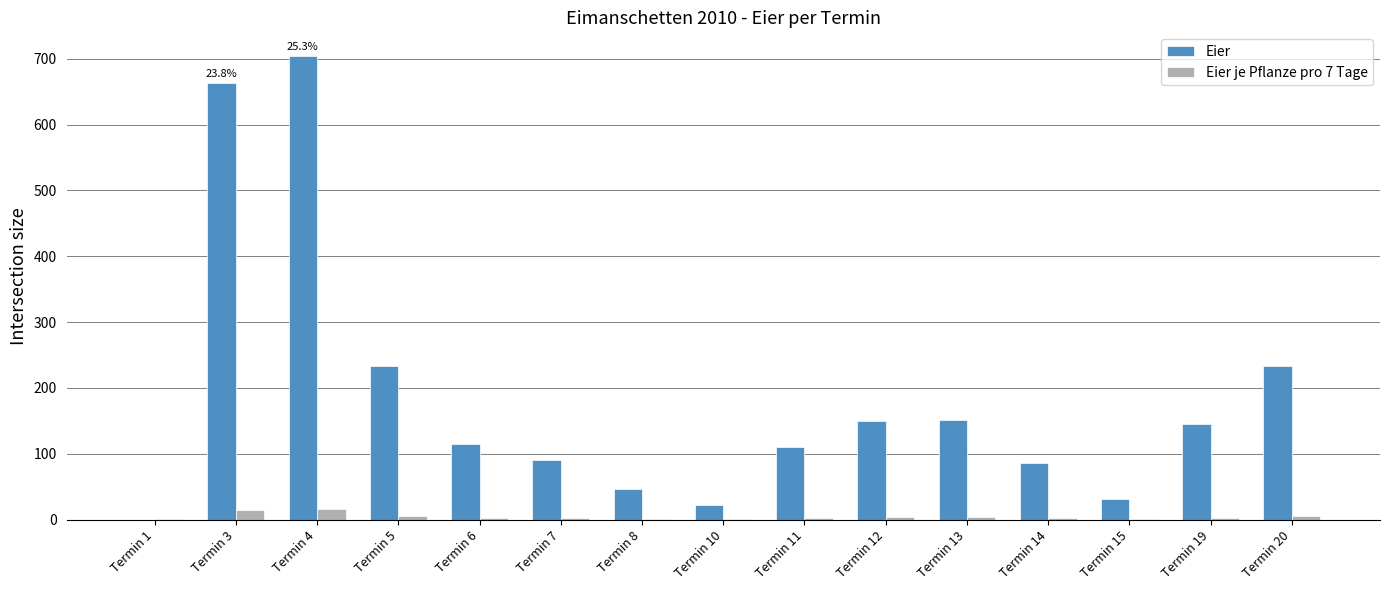

Between Termin 3 and Termin 15, which series saw the biggest shift?

Eier